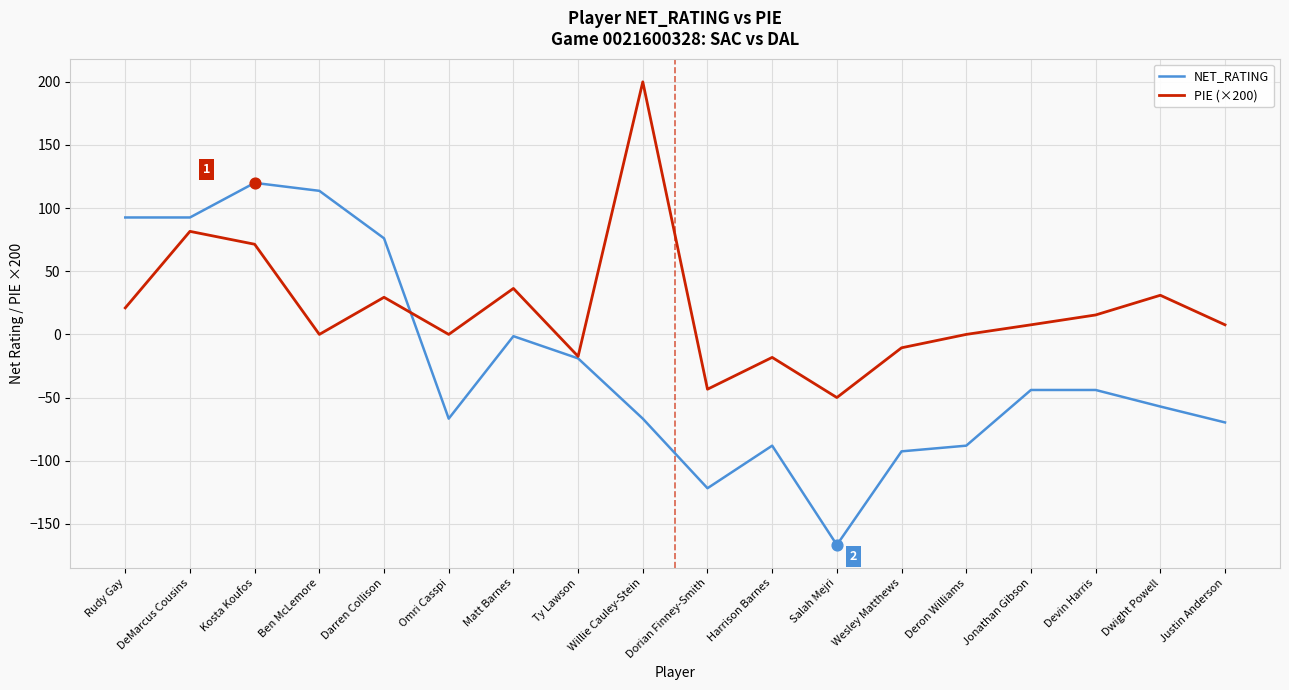

Which series has the widest spread of values?

NET_RATING